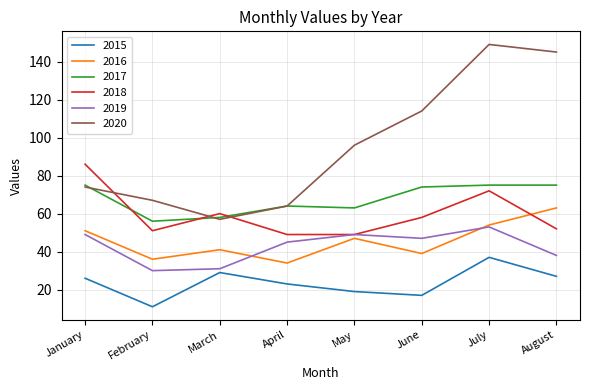

What is the difference between the maximum and second lowest values in the 2020 series?

85